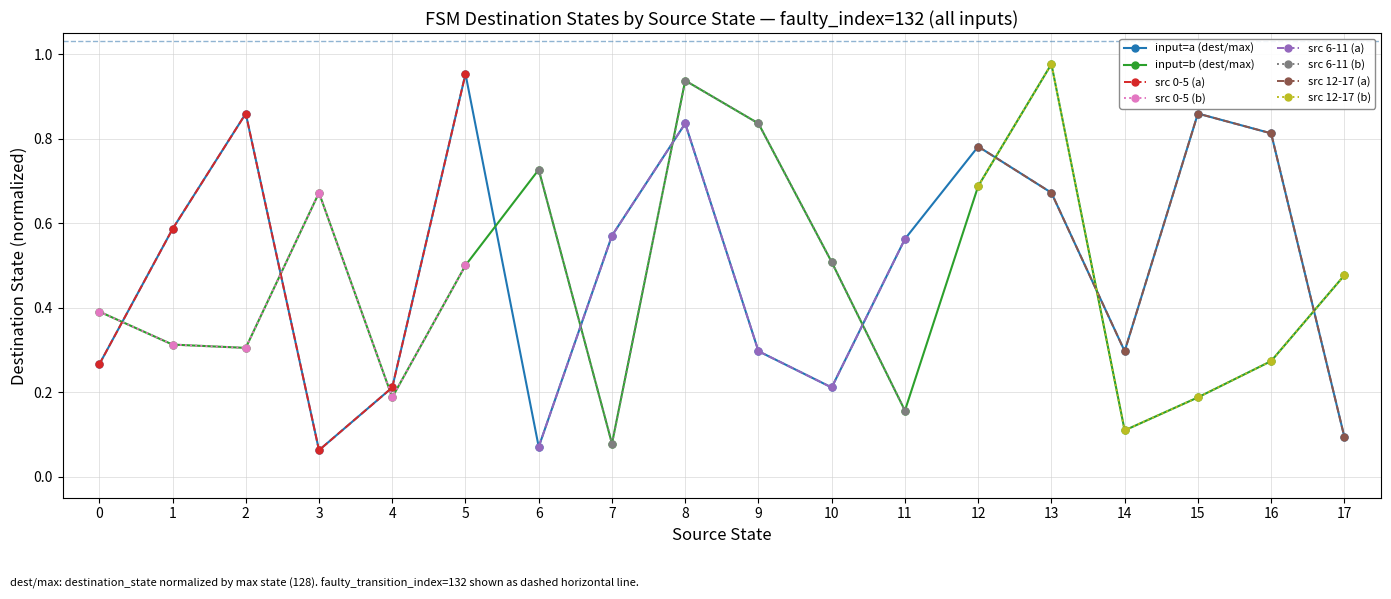

Between 2 and 15, which is larger?

2